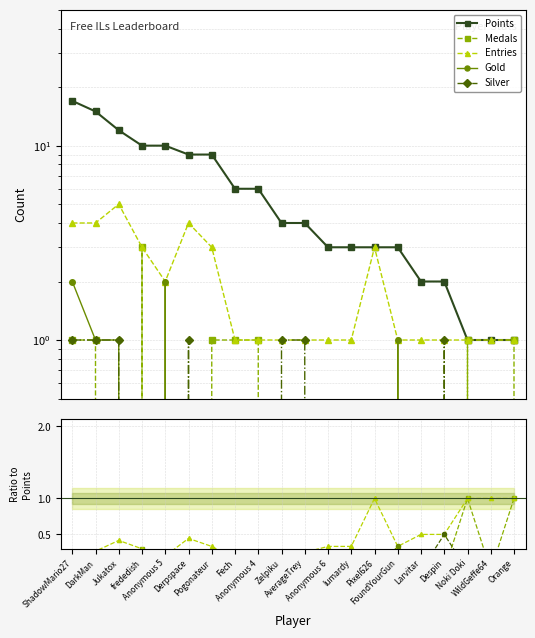

At which category does the chart reach its peak across all series?

ShadowMario27